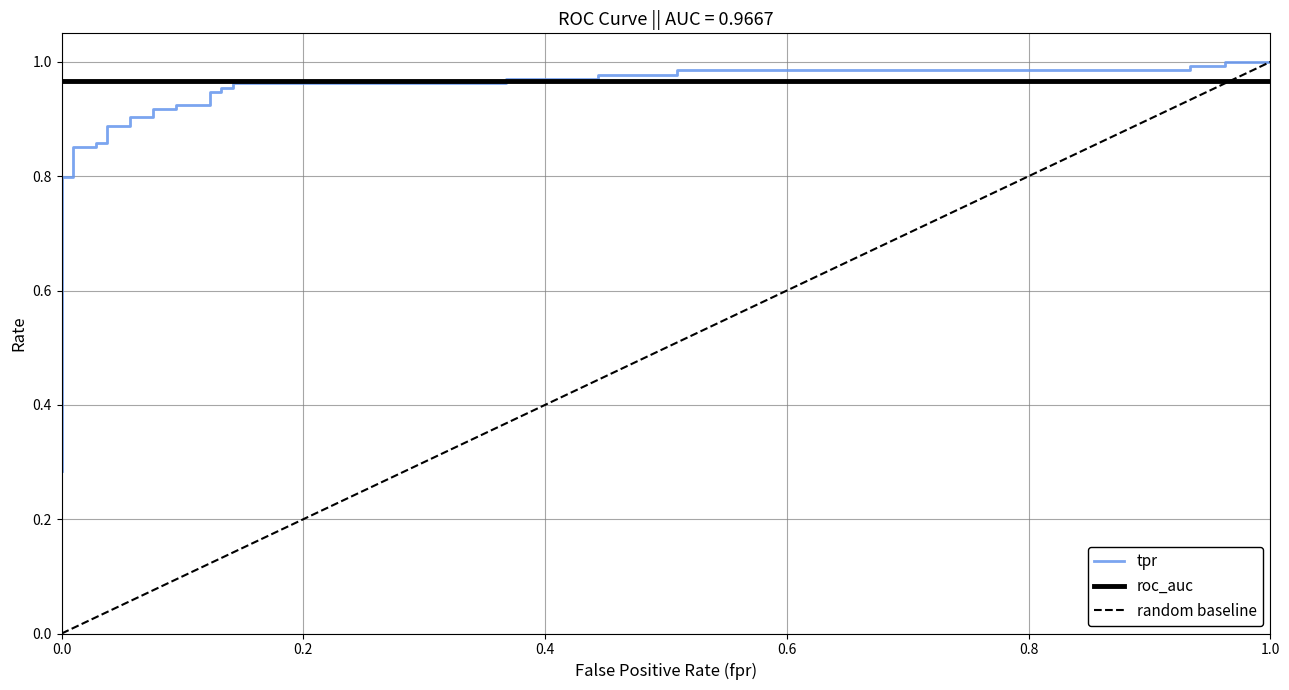

How many intersections are there between roc_auc and fpr?

1